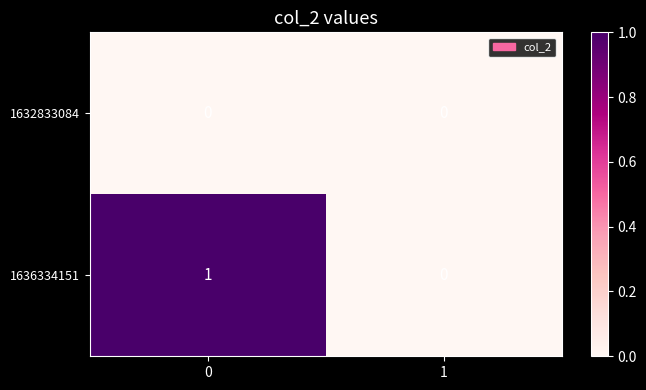

Is it true that 1632833084 equals 0 at 1?

True